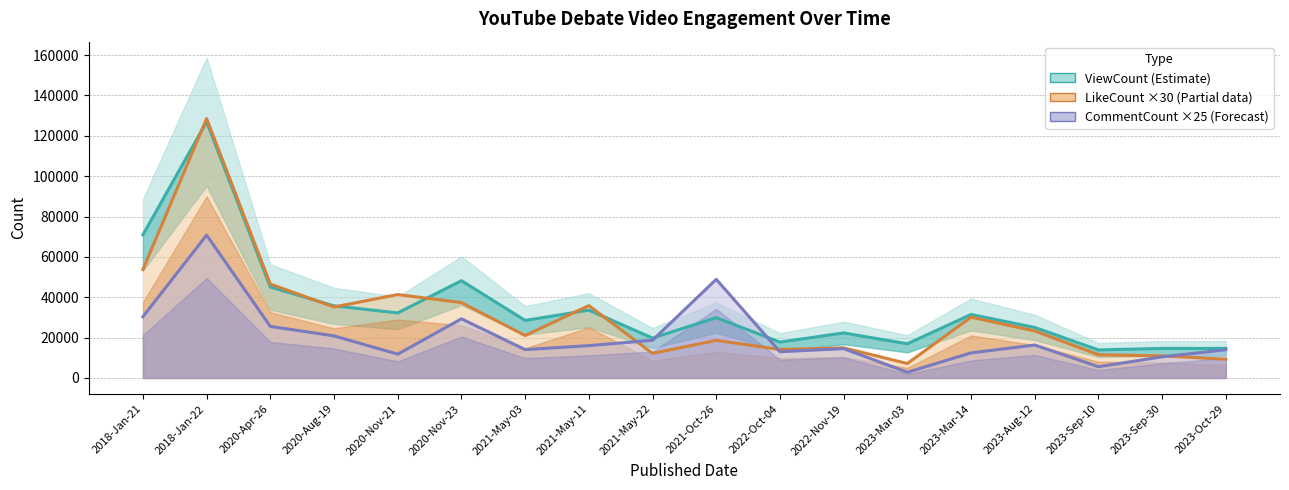

Between which two adjacent categories do LikeCount ×30 (Partial) and CommentCount ×25 (Forecast) first intersect?

2021-May-11 and 2021-May-22